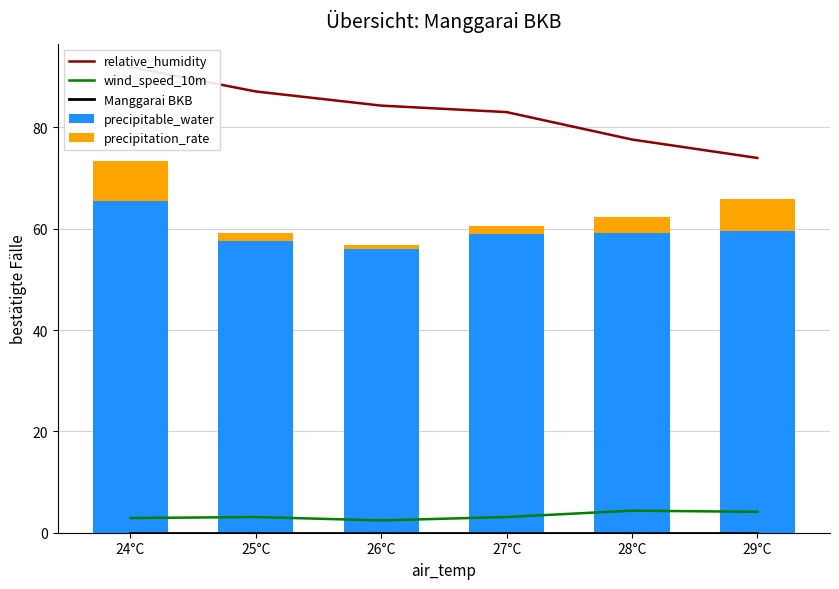

At how many categories does at least one series exceed 44?

6